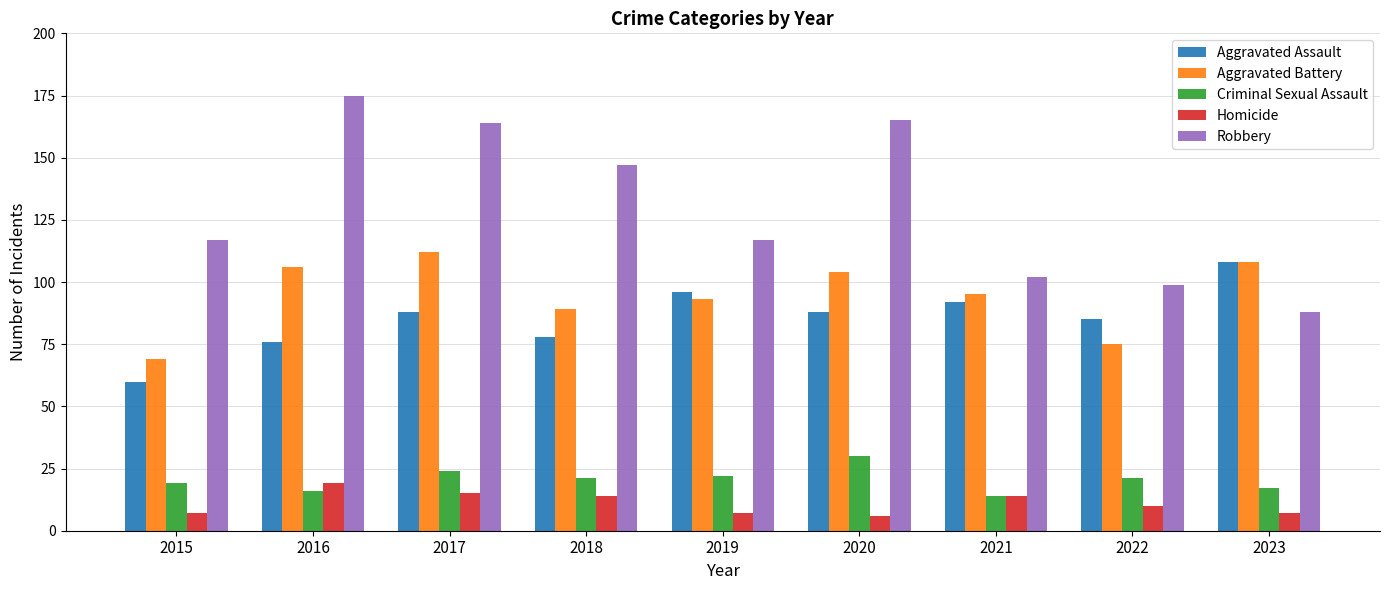

What is the minimum value for Aggravated Battery?

69